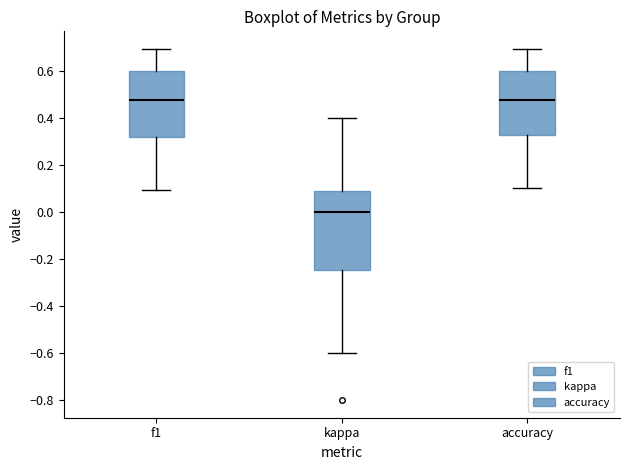

Where does the lower whisker of the box for kappa end on the y-axis? The values are not printed on the chart, so give them approximately, as read against the axis.

-0.60